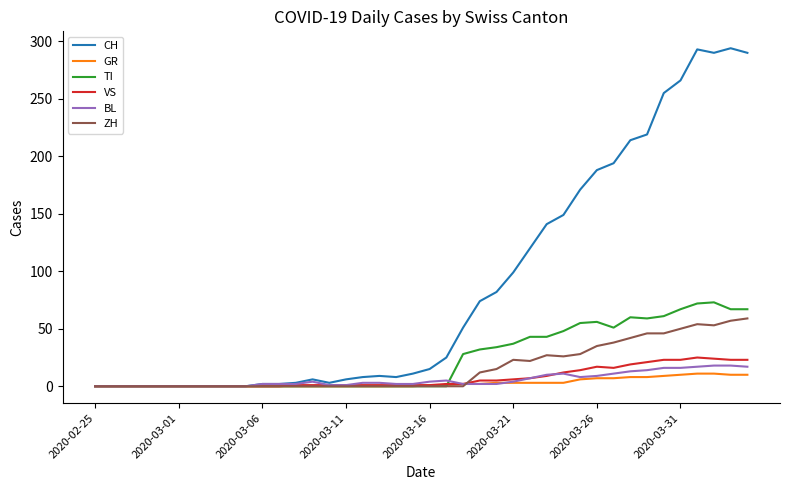

What is the highest value of the TI series?

73